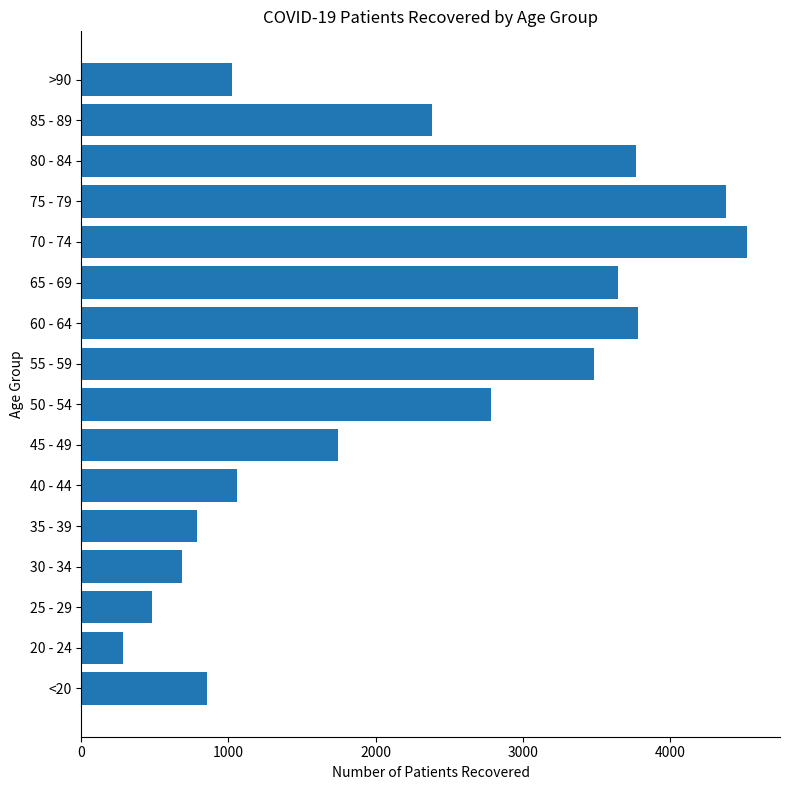

What is the sum of the values at 75 - 79 and 60 - 64?

8163